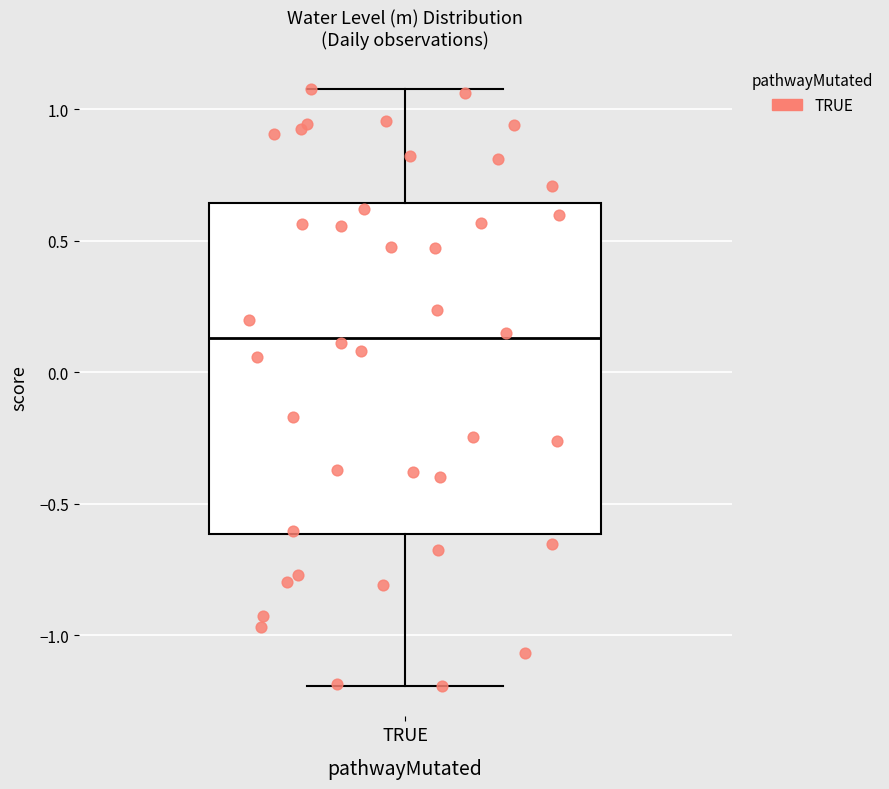

Read this box plot against the y-axis: the position of the median line, the range covered by the box, and the ends of both whiskers. The values are not printed on the chart, so give them approximately, as read against the axis.

median 0.15, box -0.60 to 0.65, whiskers -1.20 to 1.10